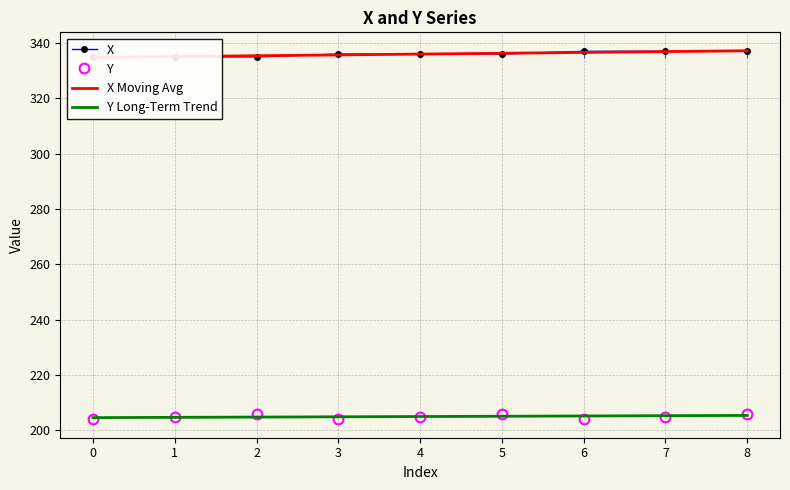

Is it true that Y Long-Term Trend equals 204.6 at 0?

True